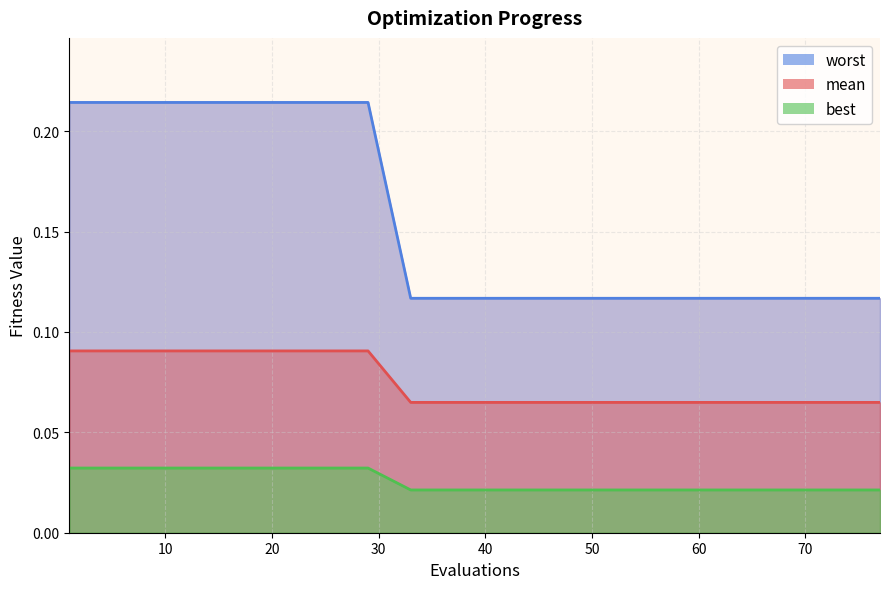

At which label is worst closest to 0?

33